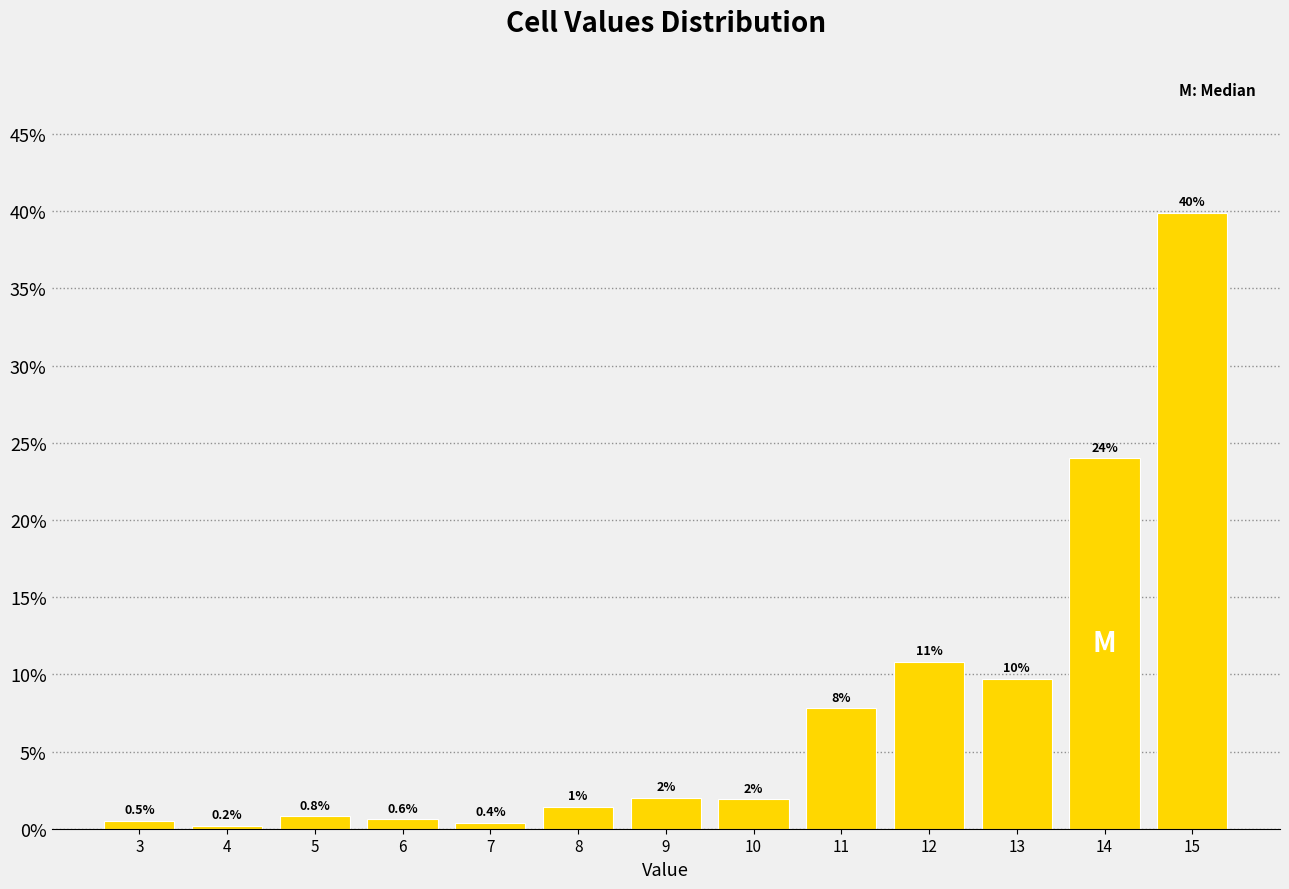

Reading left to right, list all the values displayed in this chart.

0.5	0.2	0.8	0.6	0.4	1.4	2.0	1.9	7.8	10.8	9.7	24.0	39.9